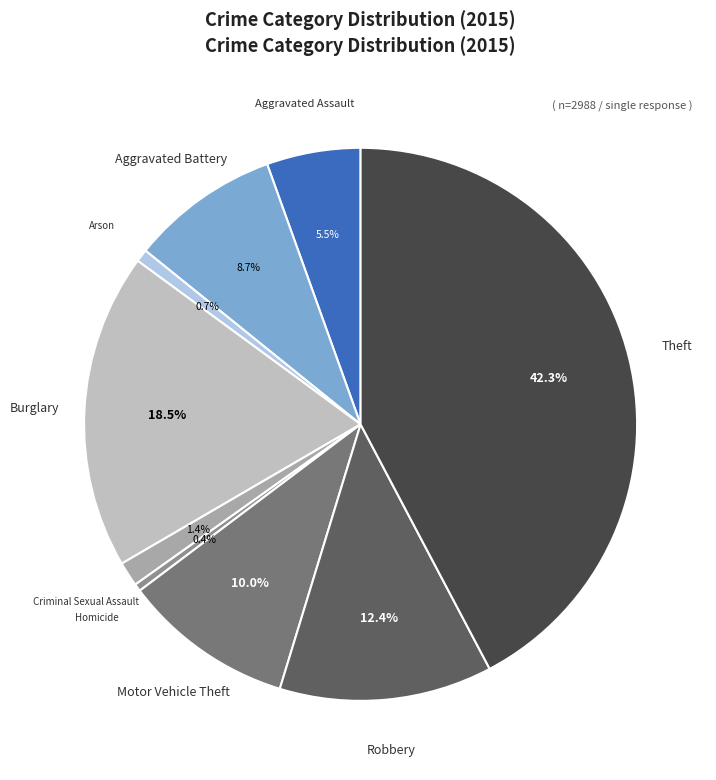

What is the largest slice in the pie chart?

Theft